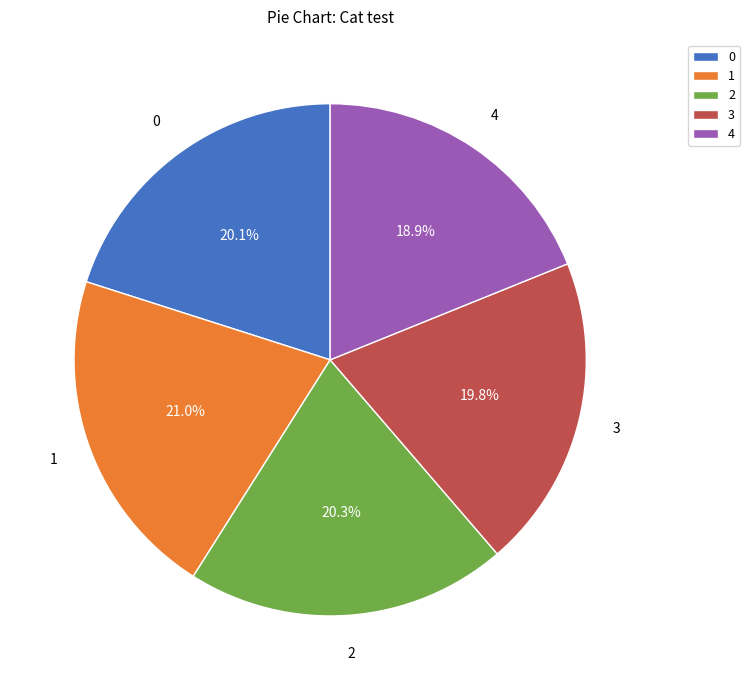

How many slices are in this pie chart?

5